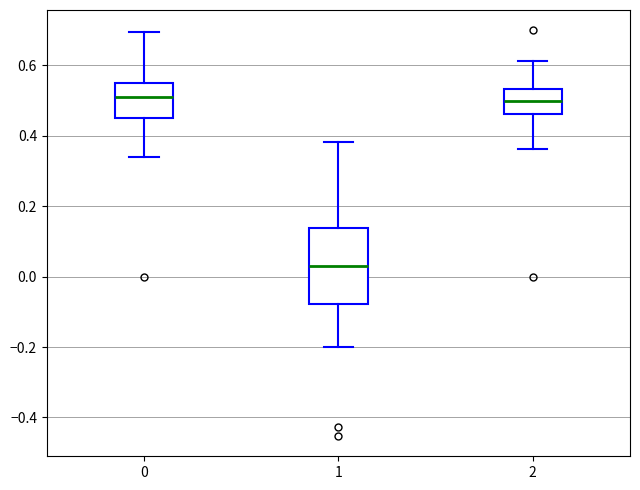

Reading left to right, transcribe this box plot: for each box, give where its median line is, the range the box spans, and where its two whiskers end, as read against the y-axis. The values are not printed on the chart, so give them approximately, as read against the axis.

0: median 0.52, box 0.46 to 0.54, whiskers 0.34 to 0.70
1: median 0.04, box -0.08 to 0.14, whiskers -0.20 to 0.38
2: median 0.50, box 0.46 to 0.54, whiskers 0.36 to 0.62